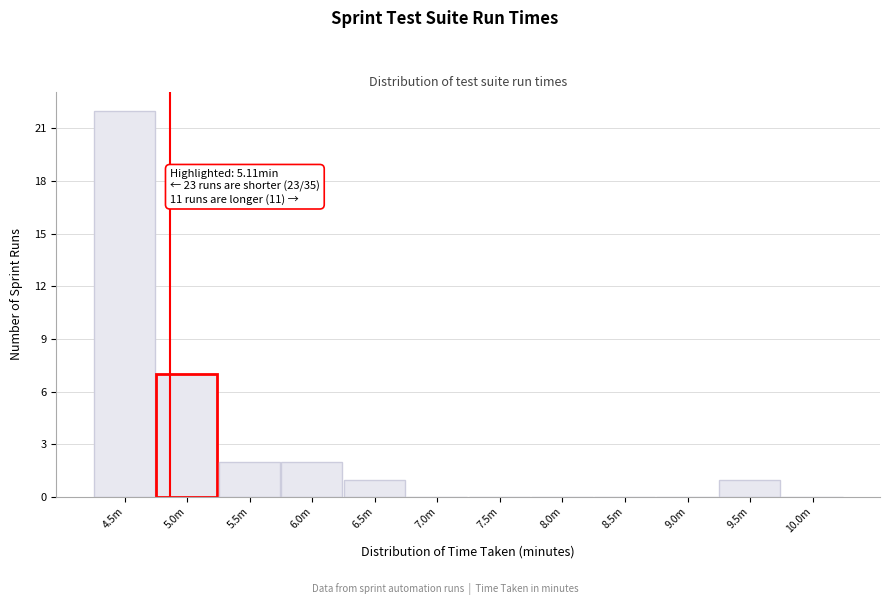

Reading left to right, transcribe all the data shown in this chart.

4.5m=22	5.0m=7	5.5m=2	6.0m=2	6.5m=1	7.0m=0	7.5m=0	8.0m=0	8.5m=0	9.0m=0	9.5m=1	10.0m=0